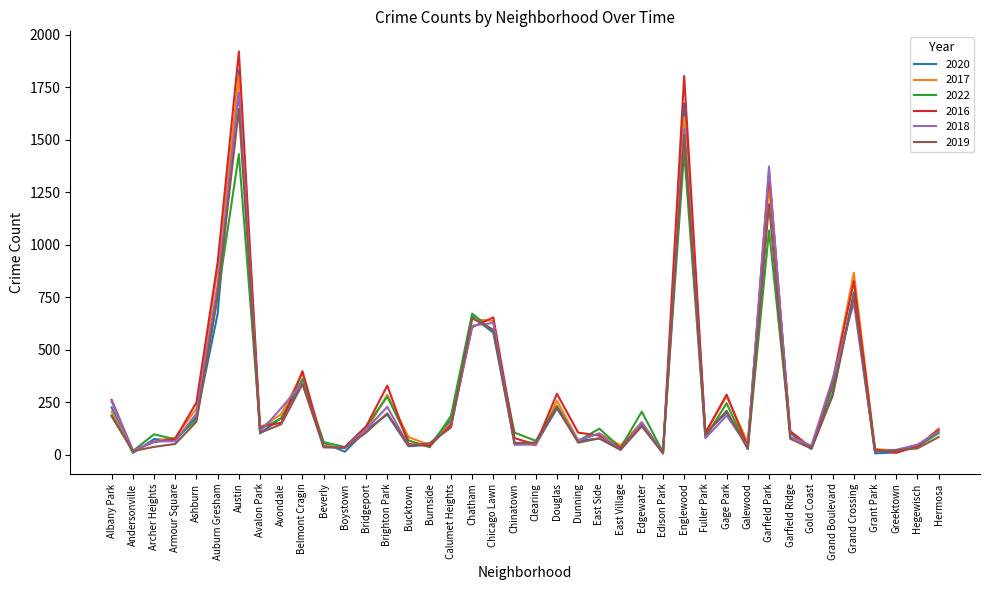

Is the value of 2020 at Austin greater than the value of 2019 at Chinatown?

Yes